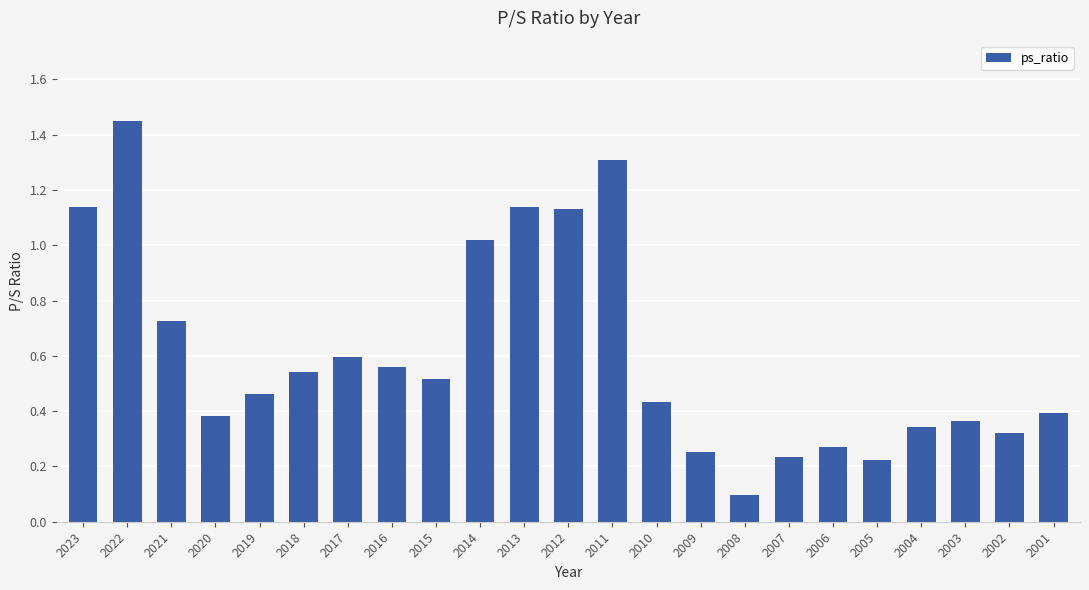

What is the value of the 13th bar from the left?

1.3